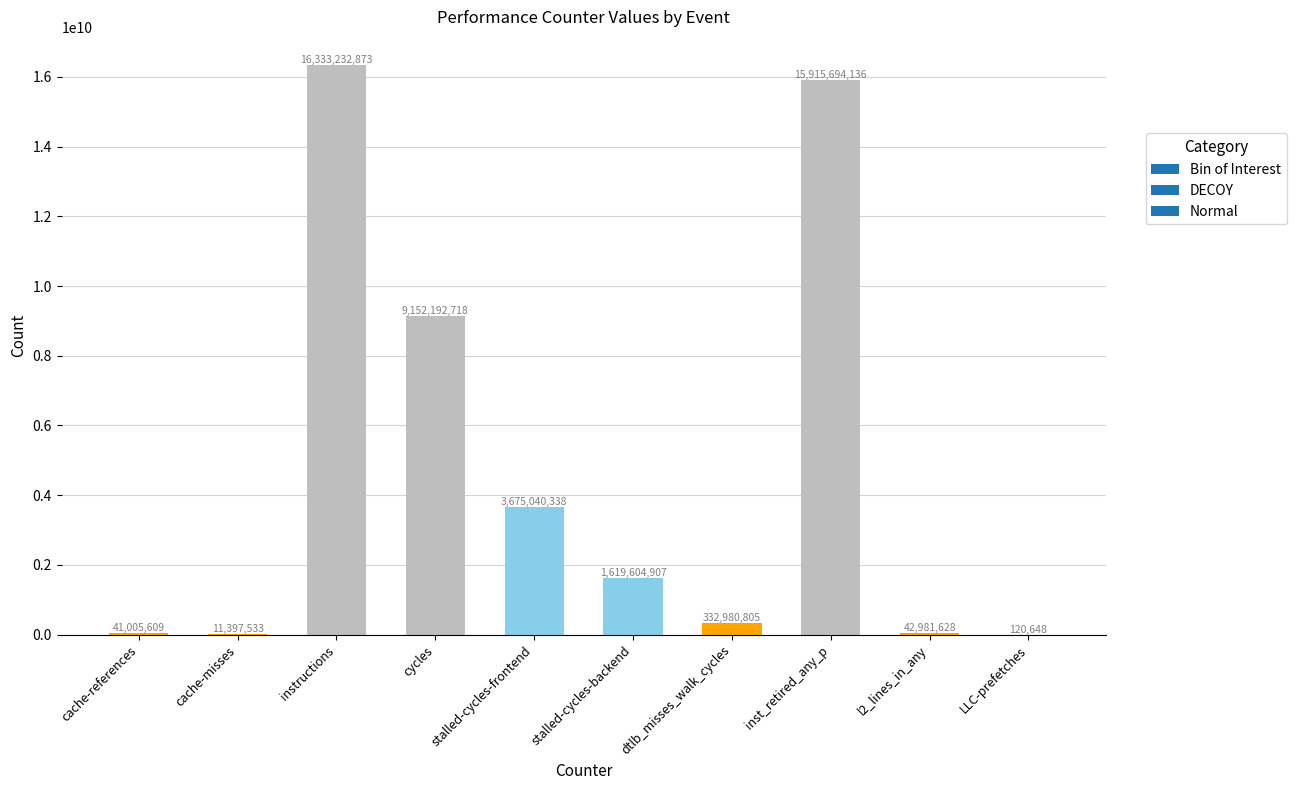

What is the sum of all values?

47124251195